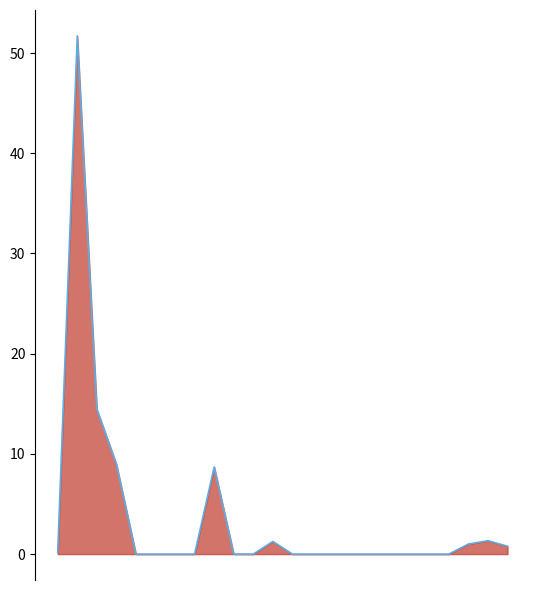

Reading left to right, extract all data points from this chart.

0=0.2	1=51.7	2=14.5	3=9.0	4=0.0	5=0.0	6=0.0	7=0.0	8=8.7	9=0.0	10=0.0	11=1.3	12=0.0	13=0.0	14=0.0	15=0.0	16=0.0	17=0.0	18=0.0	19=0.0	20=0.0	21=1.0	22=1.3	23=0.8